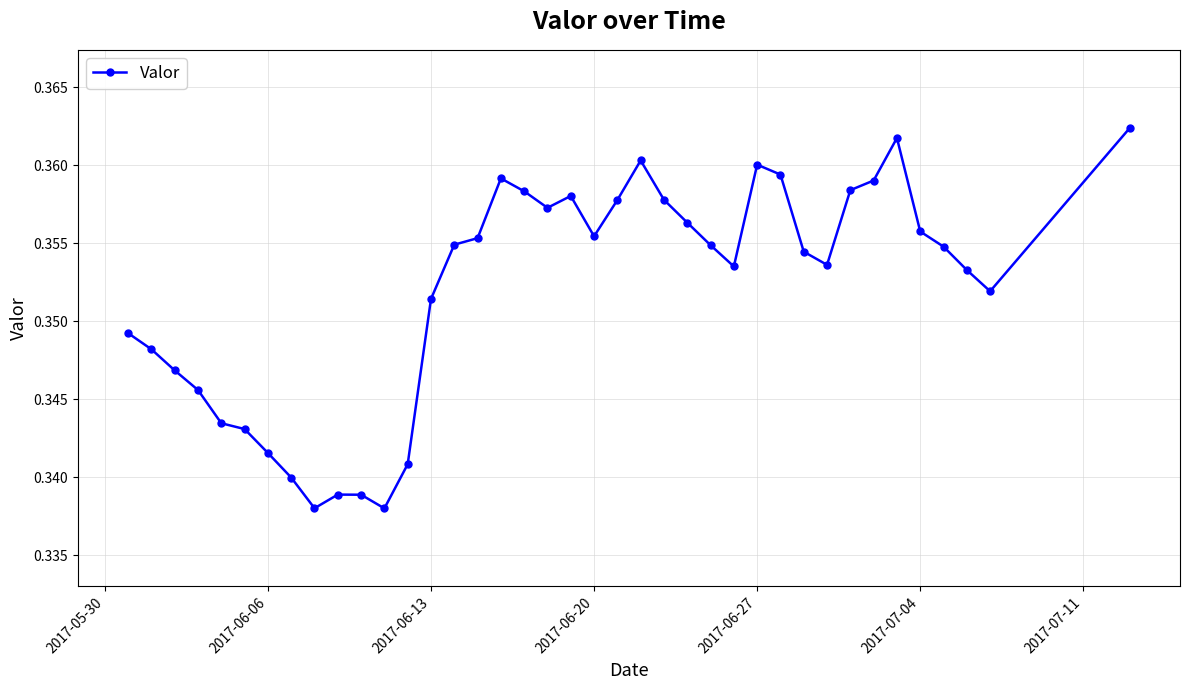

What is the sum of all values?

13.7